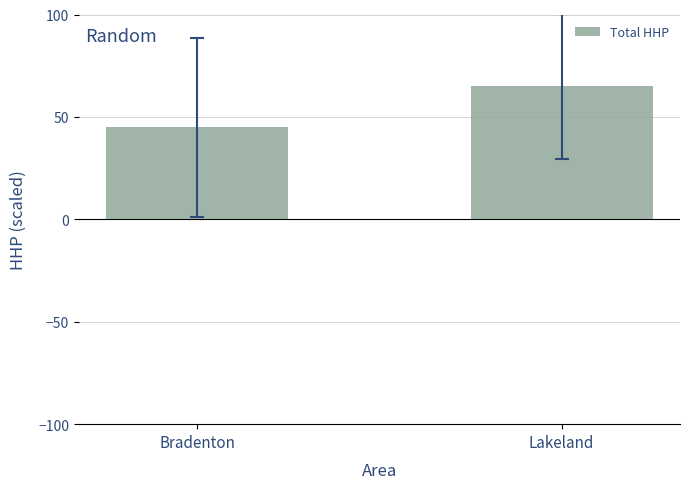

True or false: the data shows 44.9 at Bradenton.

True